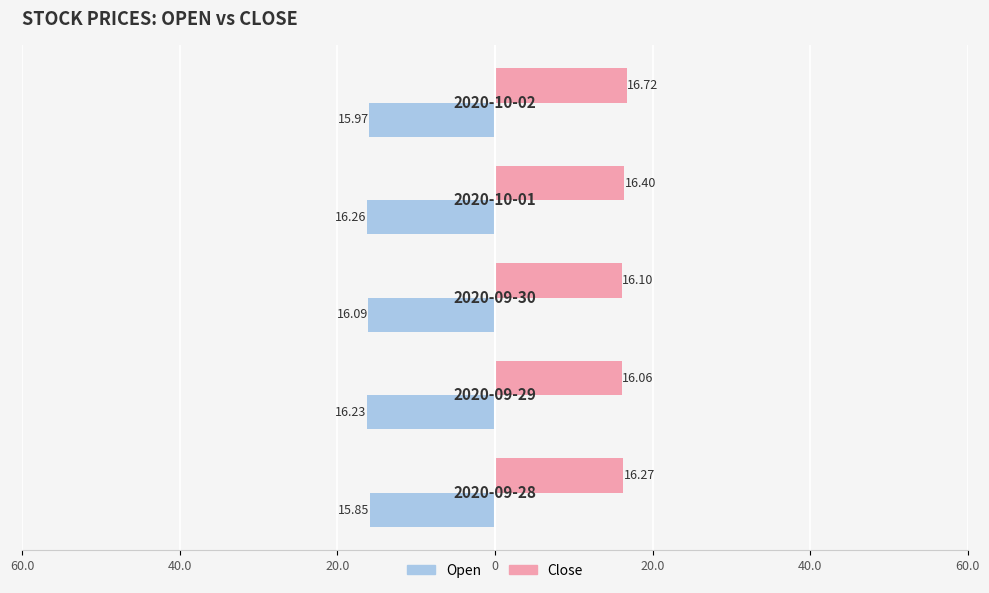

What are all the series names shown in the legend?

Open, Close